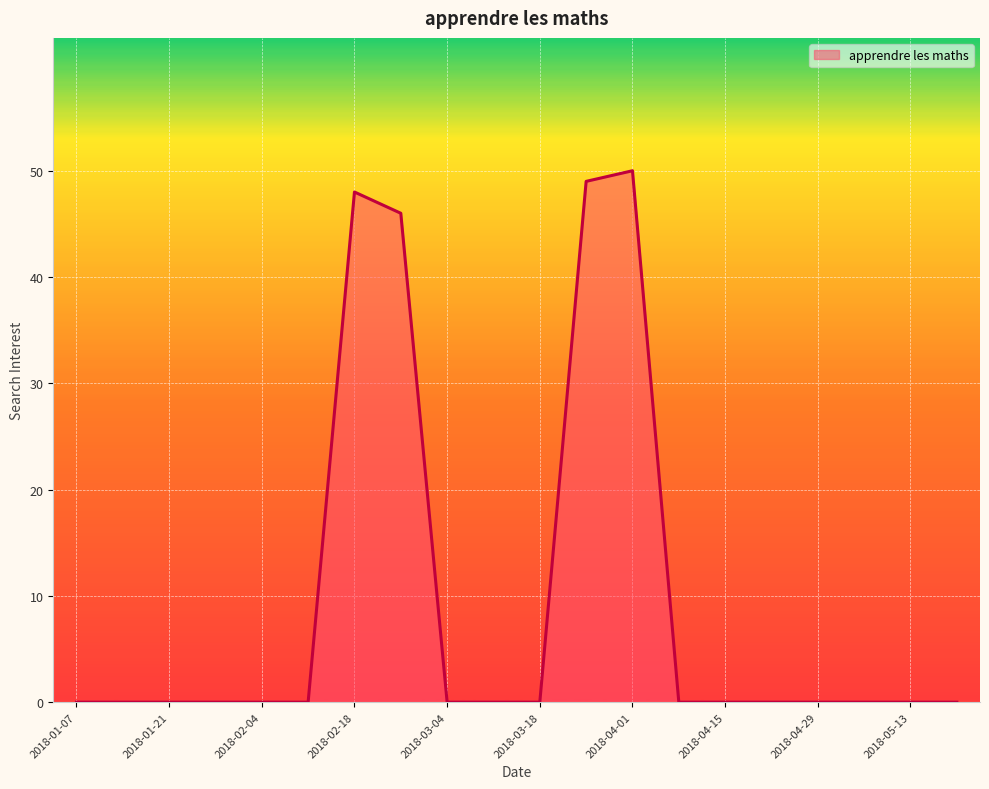

True or false: the data has more than 1 interior local peaks.

True